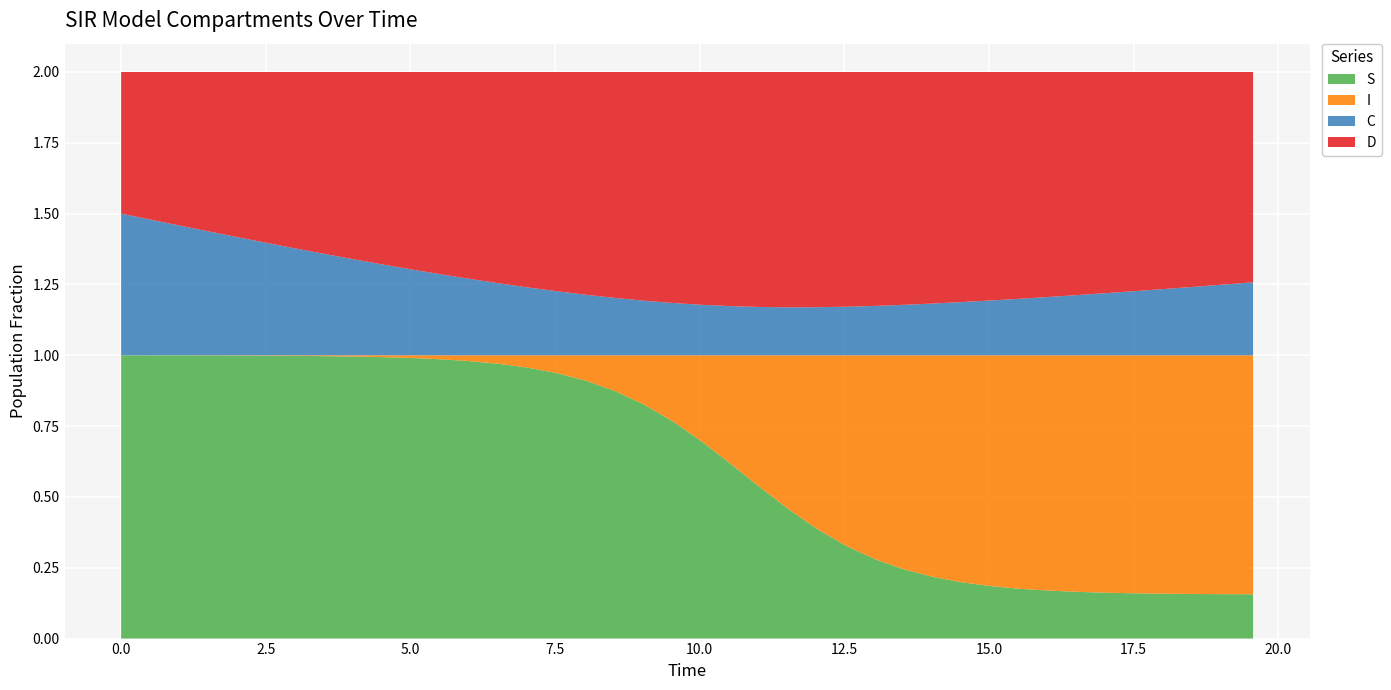

Reading right to left, transcribe all the data shown in this chart.

S: 39=0.2	38=0.2	37=0.2	36=0.2	35=0.2	34=0.2	33=0.2	32=0.2	31=0.2	30=0.2	29=0.2	28=0.2	27=0.2	26=0.3	25=0.3	24=0.4	23=0.5	22=0.5	21=0.6	20=0.7	19=0.8	18=0.8	17=0.9	16=0.9	15=0.9	14=1.0	13=1.0	12=1.0	11=1.0	10=1.0	9=1.0	8=1.0	7=1.0	6=1.0	5=1.0	4=1.0	3=1.0	2=1.0	1=1.0	0=1.0
I: 39=0.8	38=0.8	37=0.8	36=0.8	35=0.8	34=0.8	33=0.8	32=0.8	31=0.8	30=0.8	29=0.8	28=0.8	27=0.8	26=0.7	25=0.7	24=0.6	23=0.5	22=0.5	21=0.4	20=0.3	19=0.2	18=0.2	17=0.1	16=0.1	15=0.1	14=0.0	13=0.0	12=0.0	11=0.0	10=0.0	9=0.0	8=0.0	7=0.0	6=0.0	5=0.0	4=0.0	3=0.0	2=0.0	1=0.0	0=0.0
C: 39=0.3	38=0.2	37=0.2	36=0.2	35=0.2	34=0.2	33=0.2	32=0.2	31=0.2	30=0.2	29=0.2	28=0.2	27=0.2	26=0.2	25=0.2	24=0.2	23=0.2	22=0.2	21=0.2	20=0.2	19=0.2	18=0.2	17=0.2	16=0.2	15=0.2	14=0.2	13=0.3	12=0.3	11=0.3	10=0.3	9=0.3	8=0.3	7=0.4	6=0.4	5=0.4	4=0.4	3=0.4	2=0.5	1=0.5	0=0.5
D: 39=0.7	38=0.8	37=0.8	36=0.8	35=0.8	34=0.8	33=0.8	32=0.8	31=0.8	30=0.8	29=0.8	28=0.8	27=0.8	26=0.8	25=0.8	24=0.8	23=0.8	22=0.8	21=0.8	20=0.8	19=0.8	18=0.8	17=0.8	16=0.8	15=0.8	14=0.8	13=0.7	12=0.7	11=0.7	10=0.7	9=0.7	8=0.7	7=0.6	6=0.6	5=0.6	4=0.6	3=0.6	2=0.5	1=0.5	0=0.5